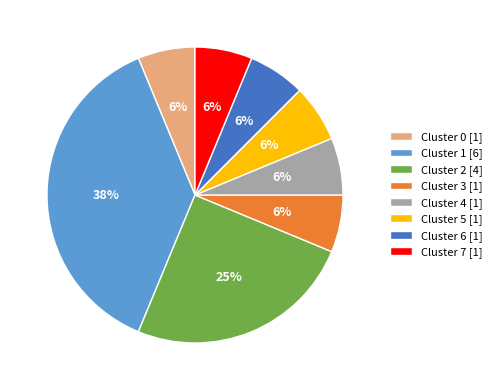

The Cluster 5 slice represents 6% of the pie. True or false?

True